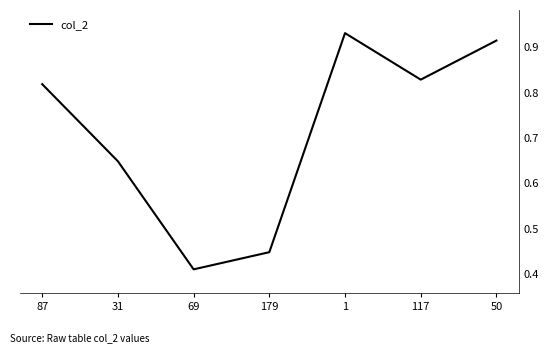

True or false: the data shows 0.3 at 50.

False